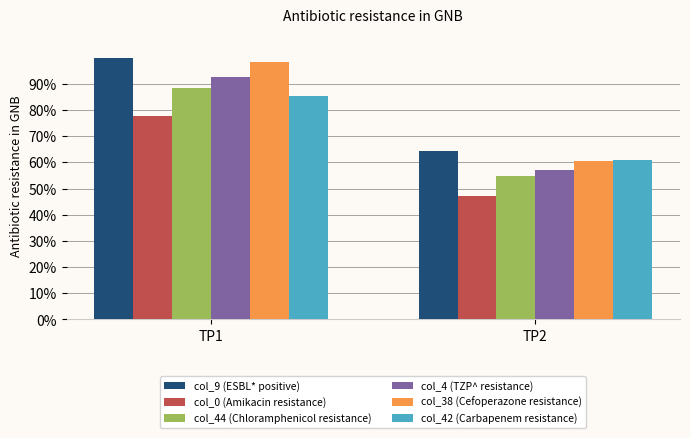

At how many categories does at least one series exceed 85?

1